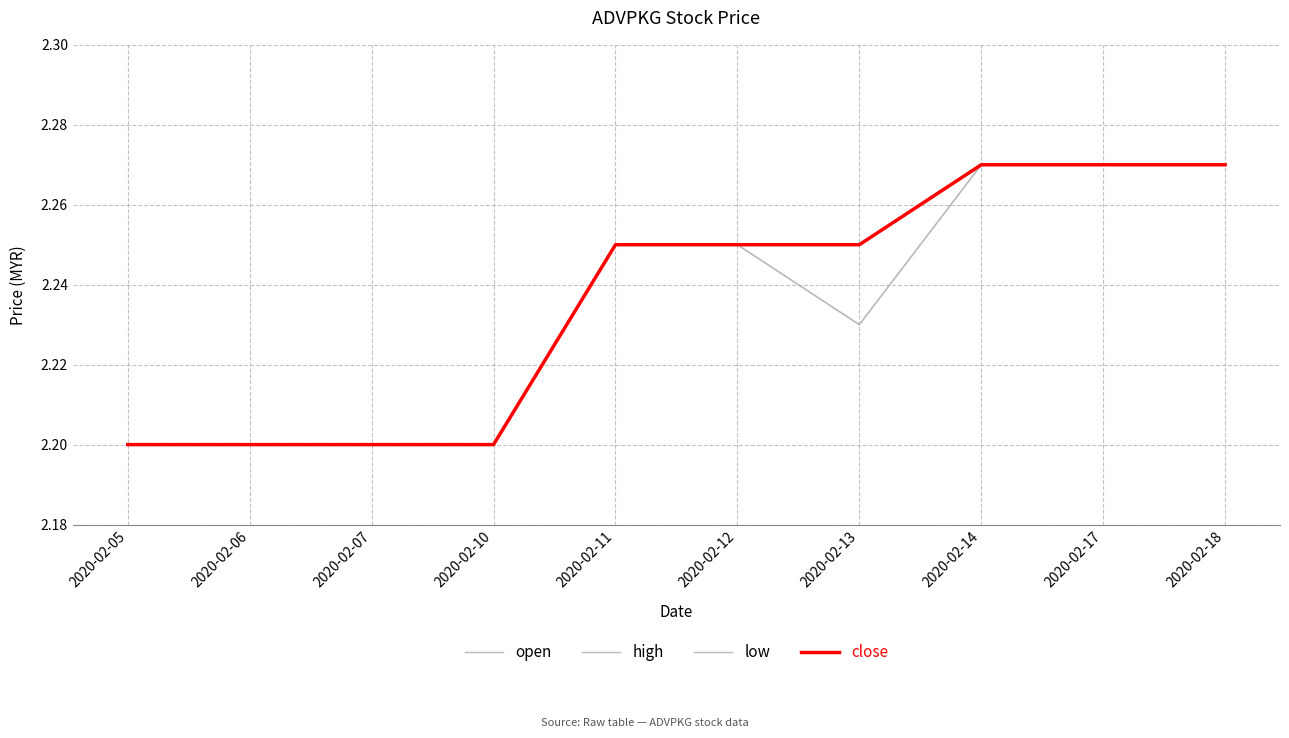

Is this an area chart (filled region under the line)?

No